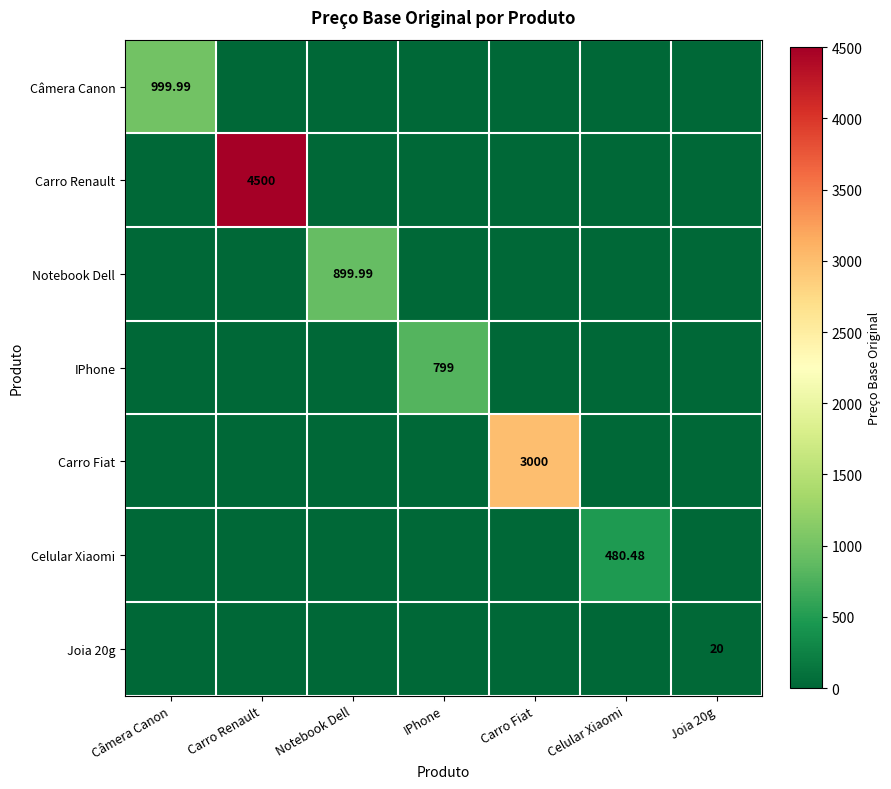

Between Carro Renault and Carro Fiat, which series saw the biggest shift?

Carro Renault